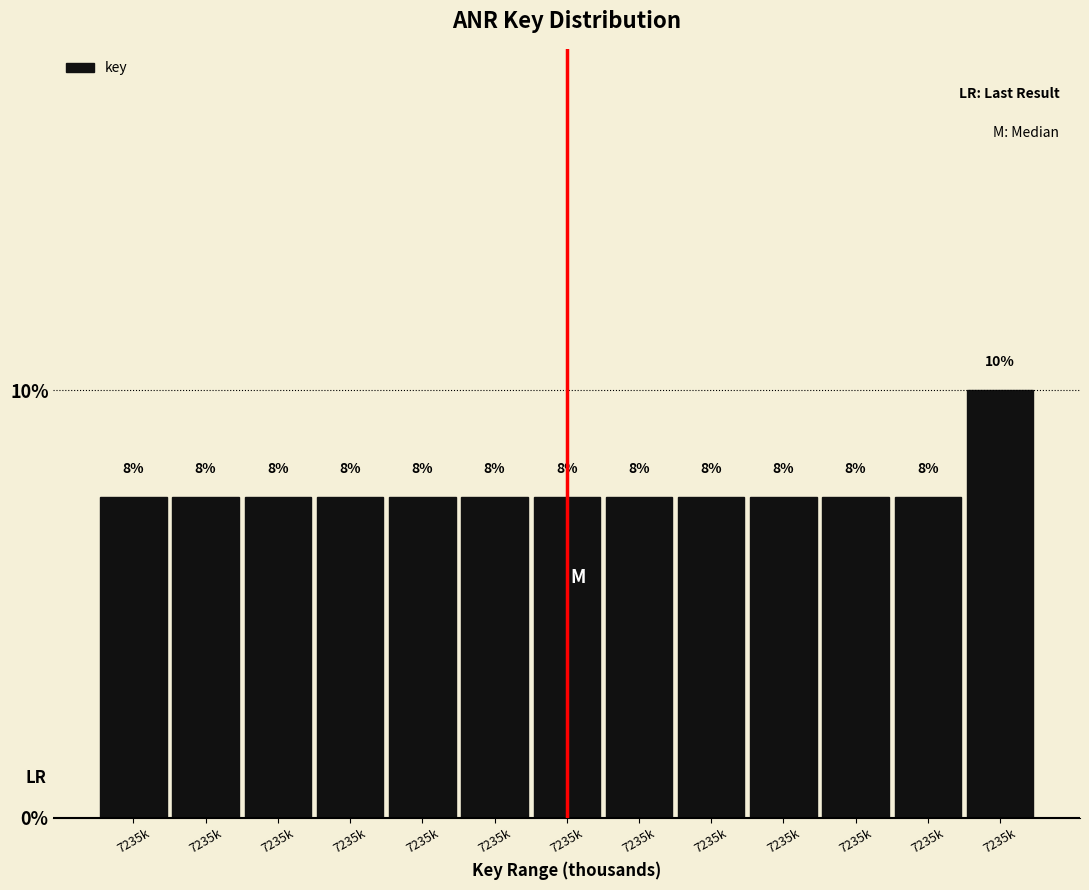

How many bars are there in total?

13